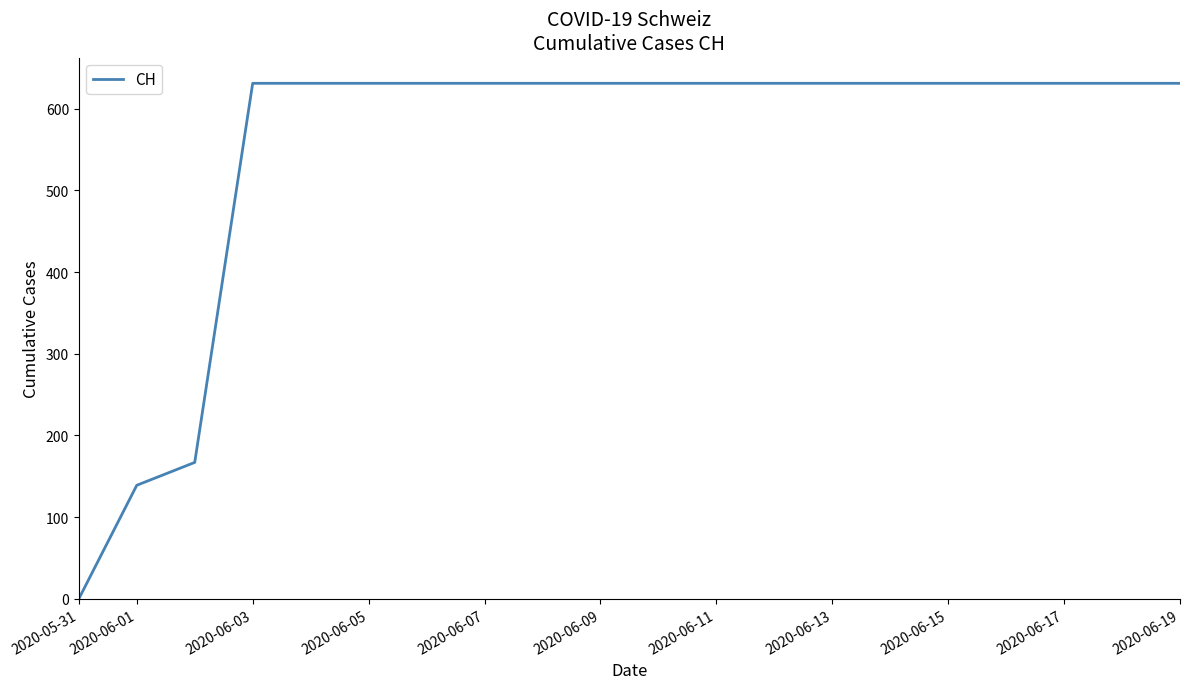

Reading left to right, what are all the values shown in this chart?

0	139	167	631	631	631	631	631	631	631	631	631	631	631	631	631	631	631	631	631